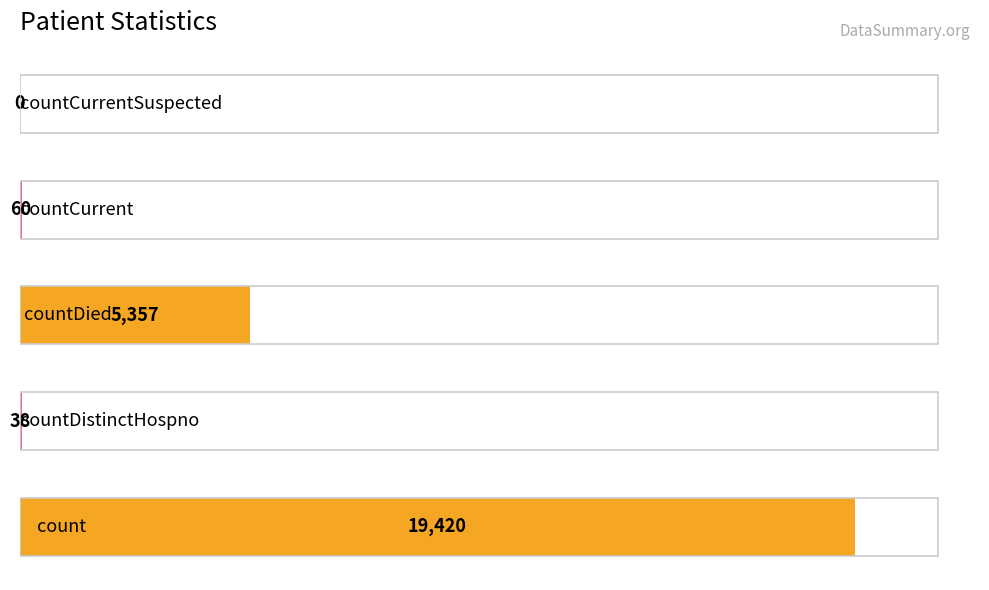

What is the sum of all values?

24875